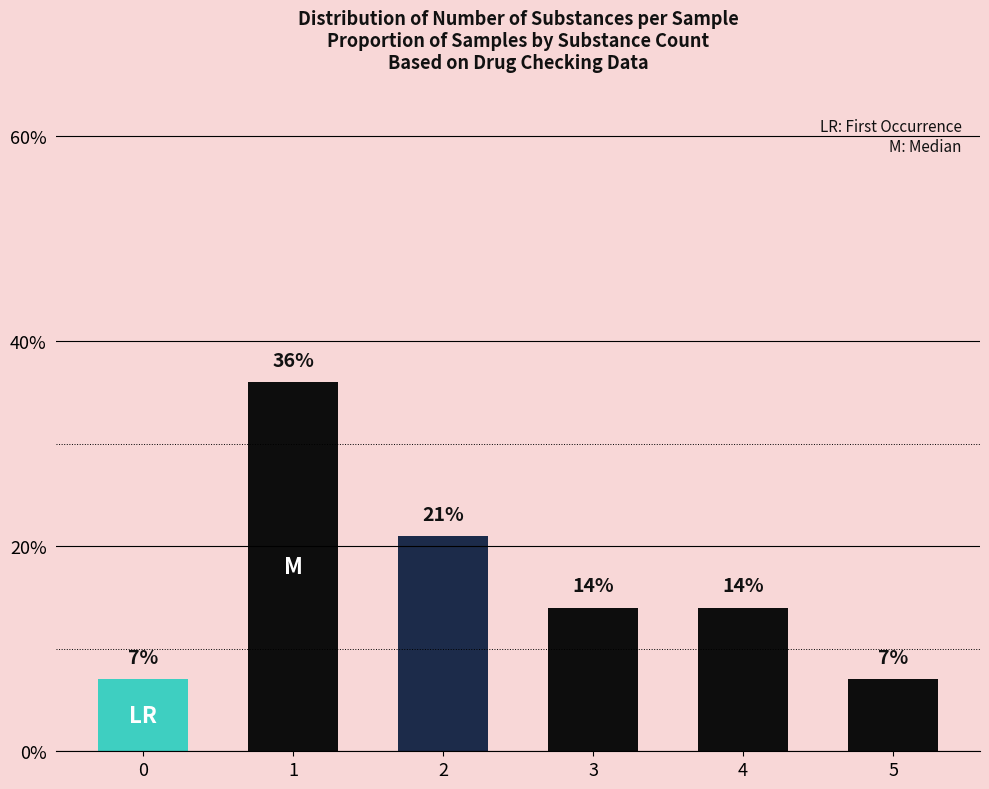

Reading right to left, extract all data points from this chart.

7	14	14	21	36	7